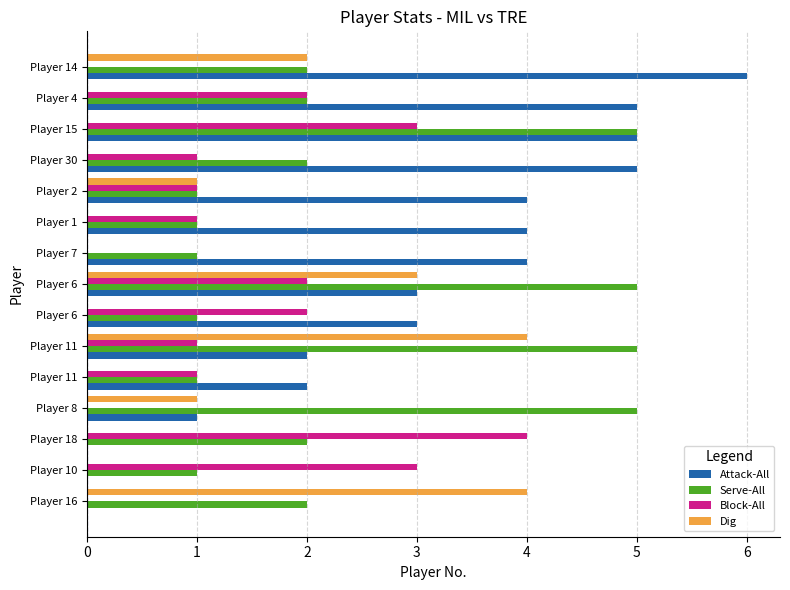

Count the number of data series in this chart.

4